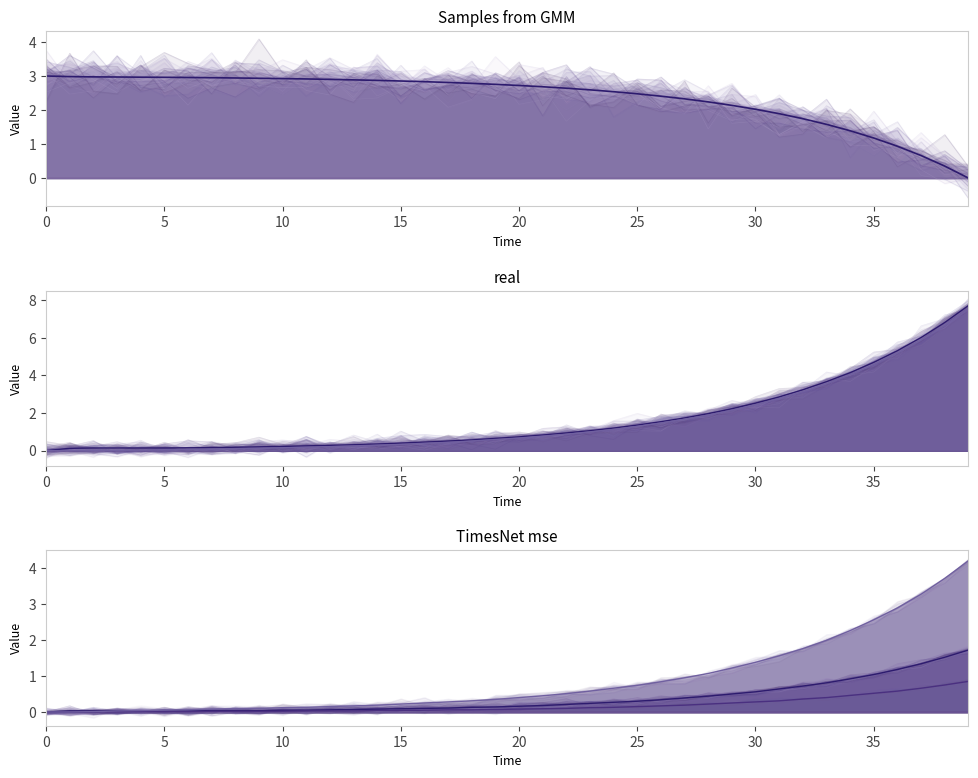

Is the value of col_1 at 16 greater than the value of col_5 at 30?

Yes